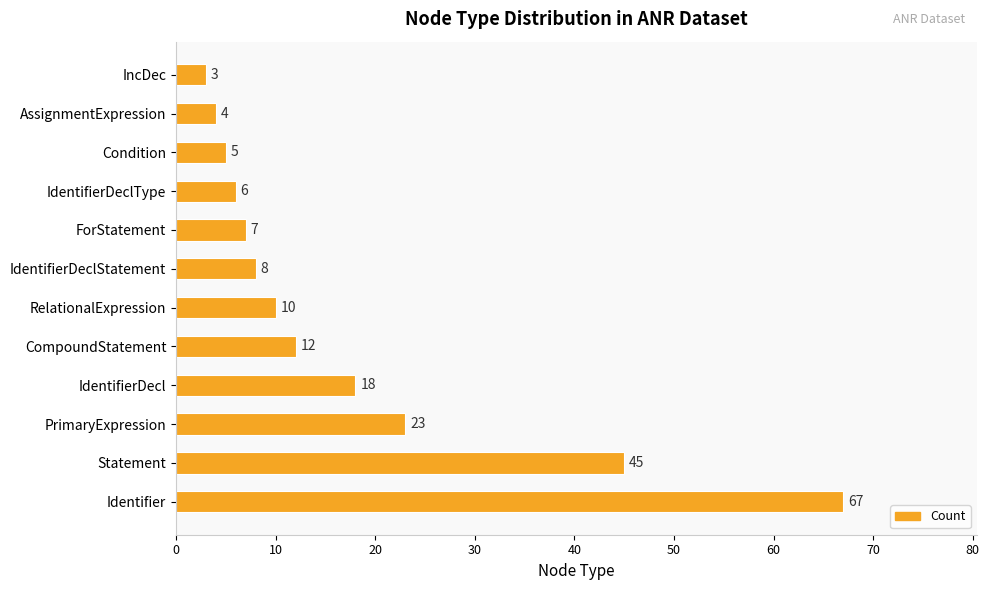

List the labels in order of value, smallest first.

IncDec, AssignmentExpression, Condition, IdentifierDeclType, ForStatement, IdentifierDeclStatement, RelationalExpression, CompoundStatement, IdentifierDecl, PrimaryExpression, Statement, Identifier